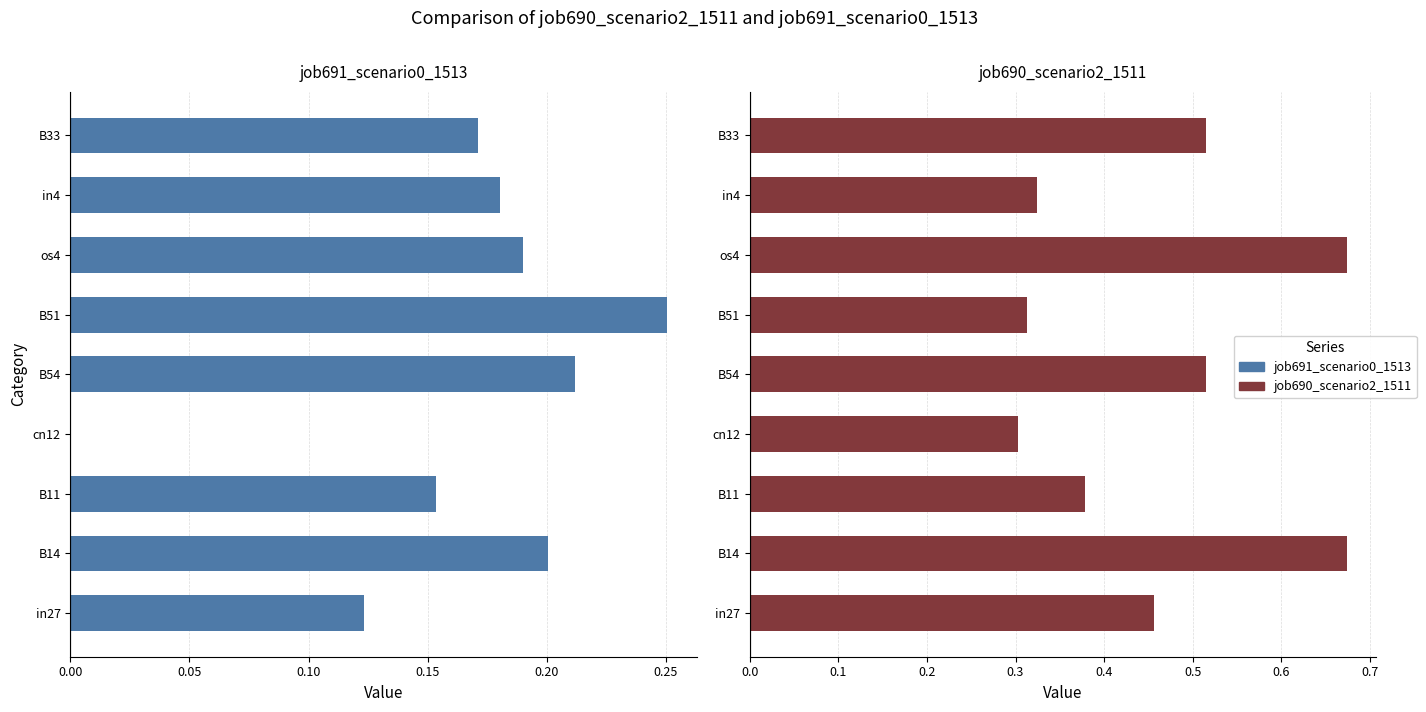

Reading right to left, transcribe all the data shown in this chart.

job691_scenario0_1513: 0.2	0.2	0.2	0.3	0.2	0.0	0.2	0.2	0.1
job690_scenario2_1511: 0.5	0.3	0.7	0.3	0.5	0.3	0.4	0.7	0.5